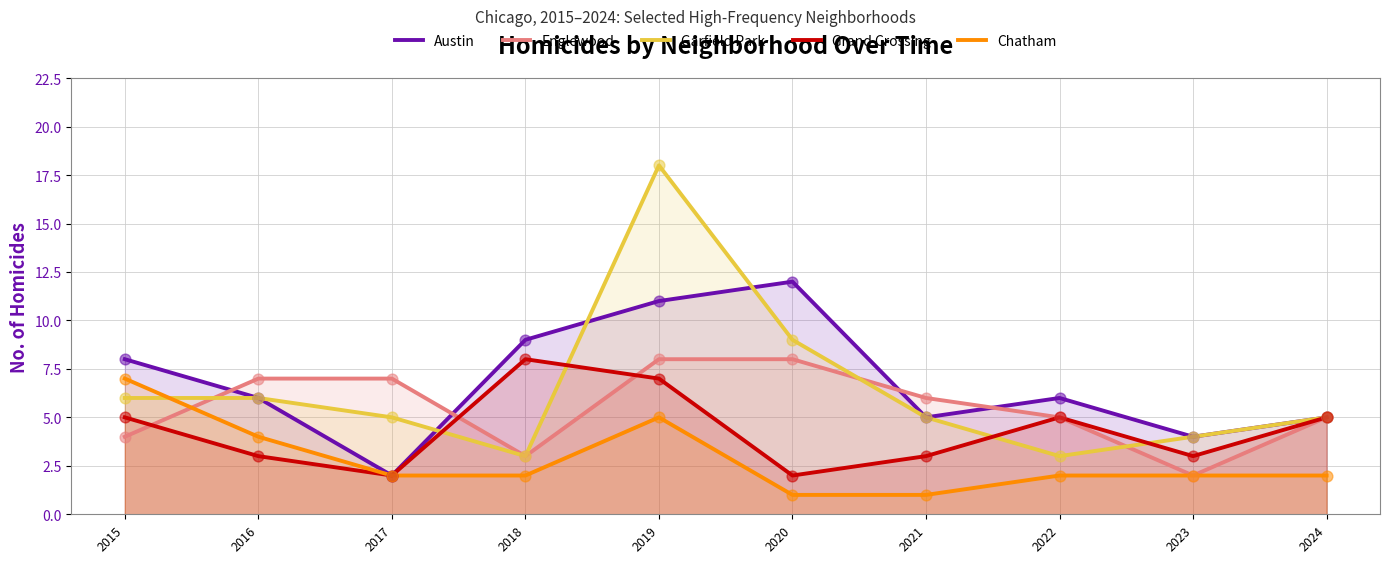

What is the total value across all series at 2019?

49